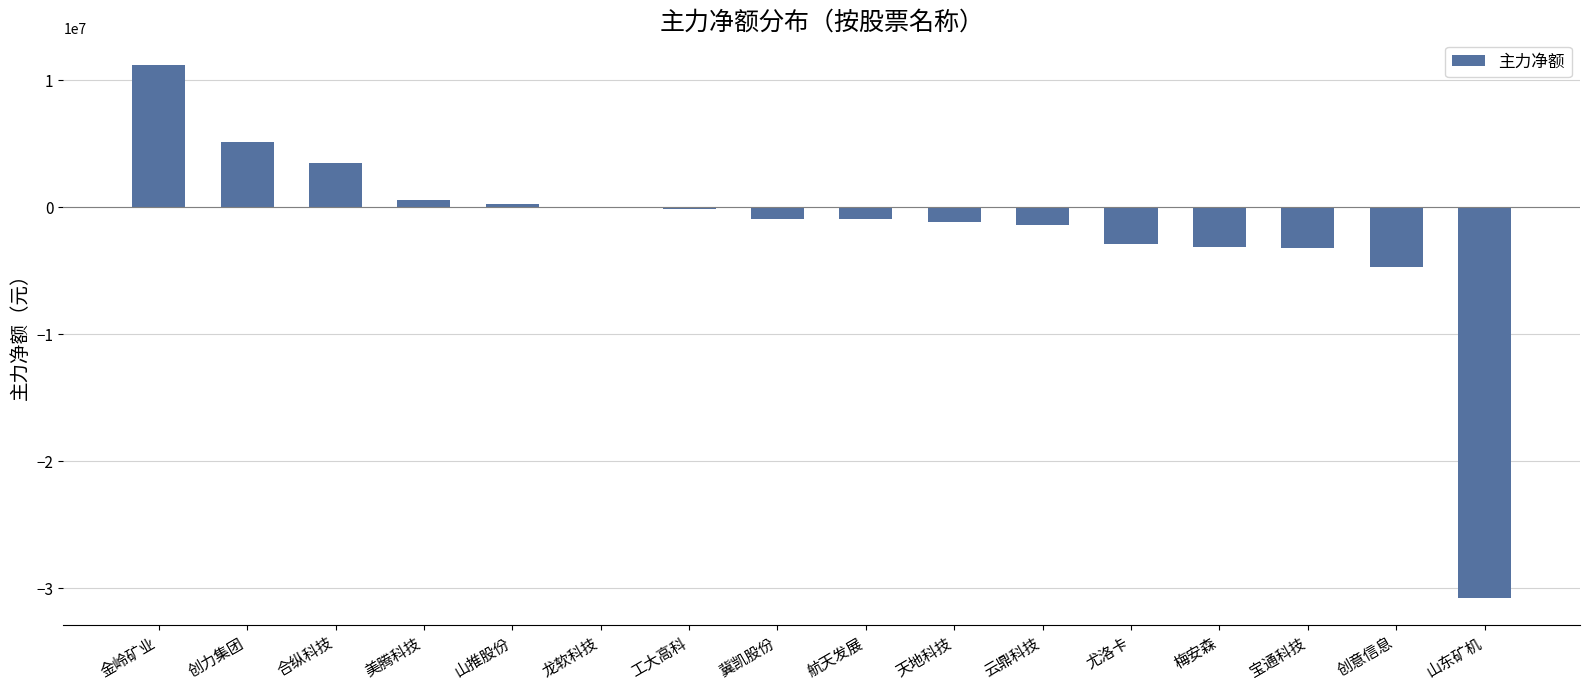

What is the difference between the values at 山东矿机 and 合纵科技?

34284869